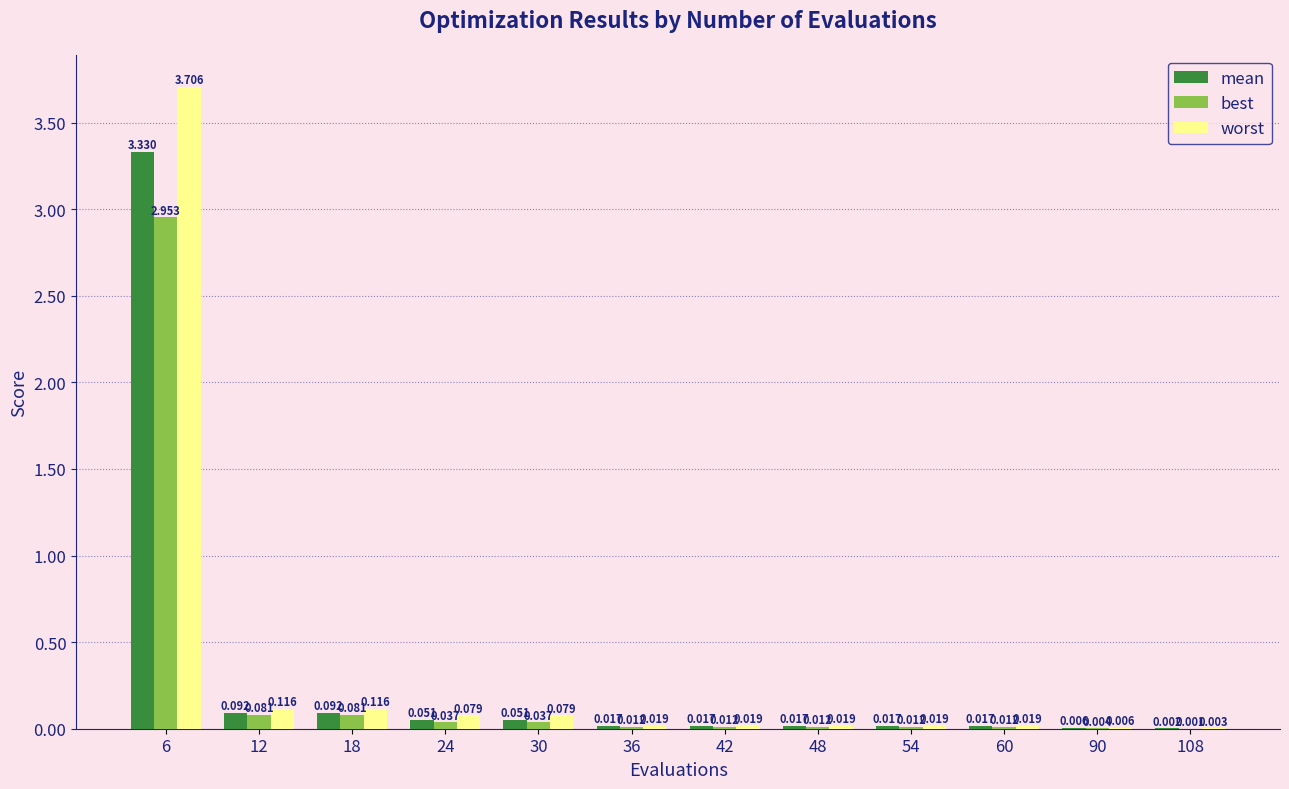

Which series has the largest total across all categories?

worst